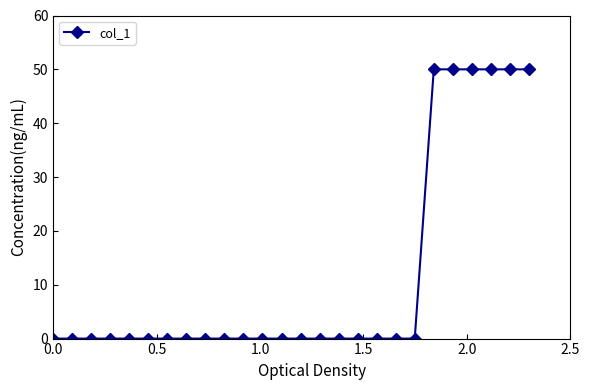

What is the maximum value shown in the chart?

50